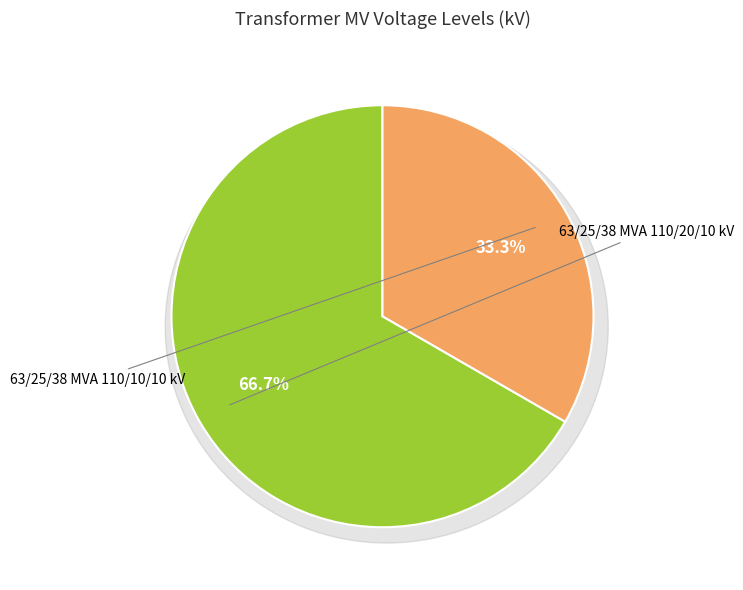

Rank the categories by value from lowest to highest.

63/25/38 MVA 110/10/10 kV, 63/25/38 MVA 110/20/10 kV